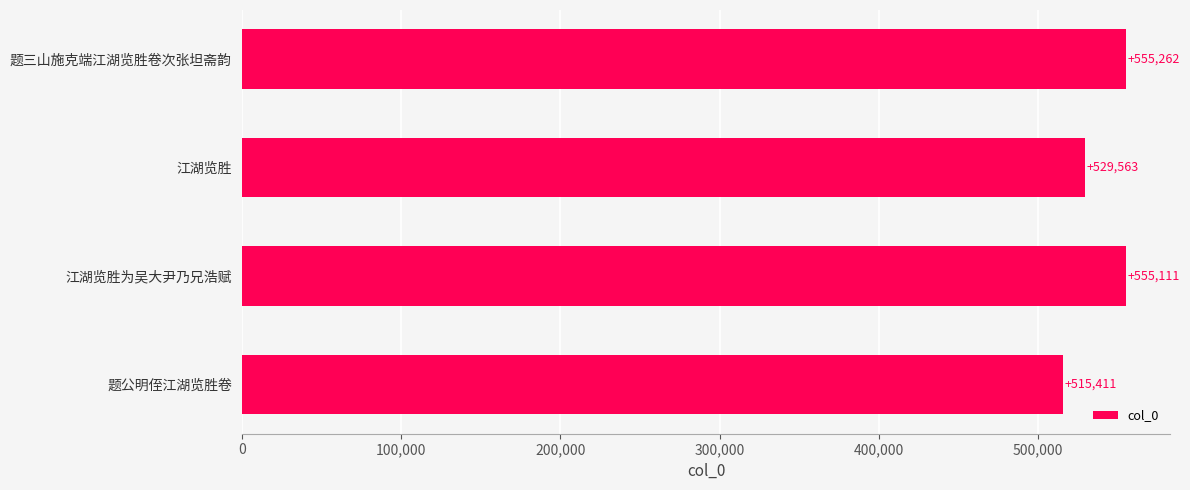

How many bars are there in total?

4